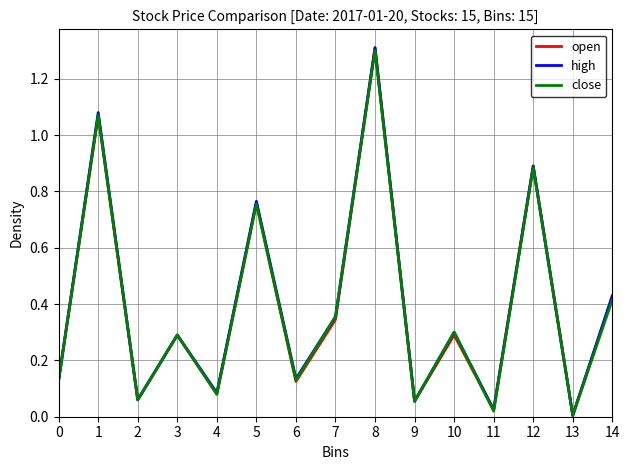

What are all the series names shown in the legend?

open, high, close